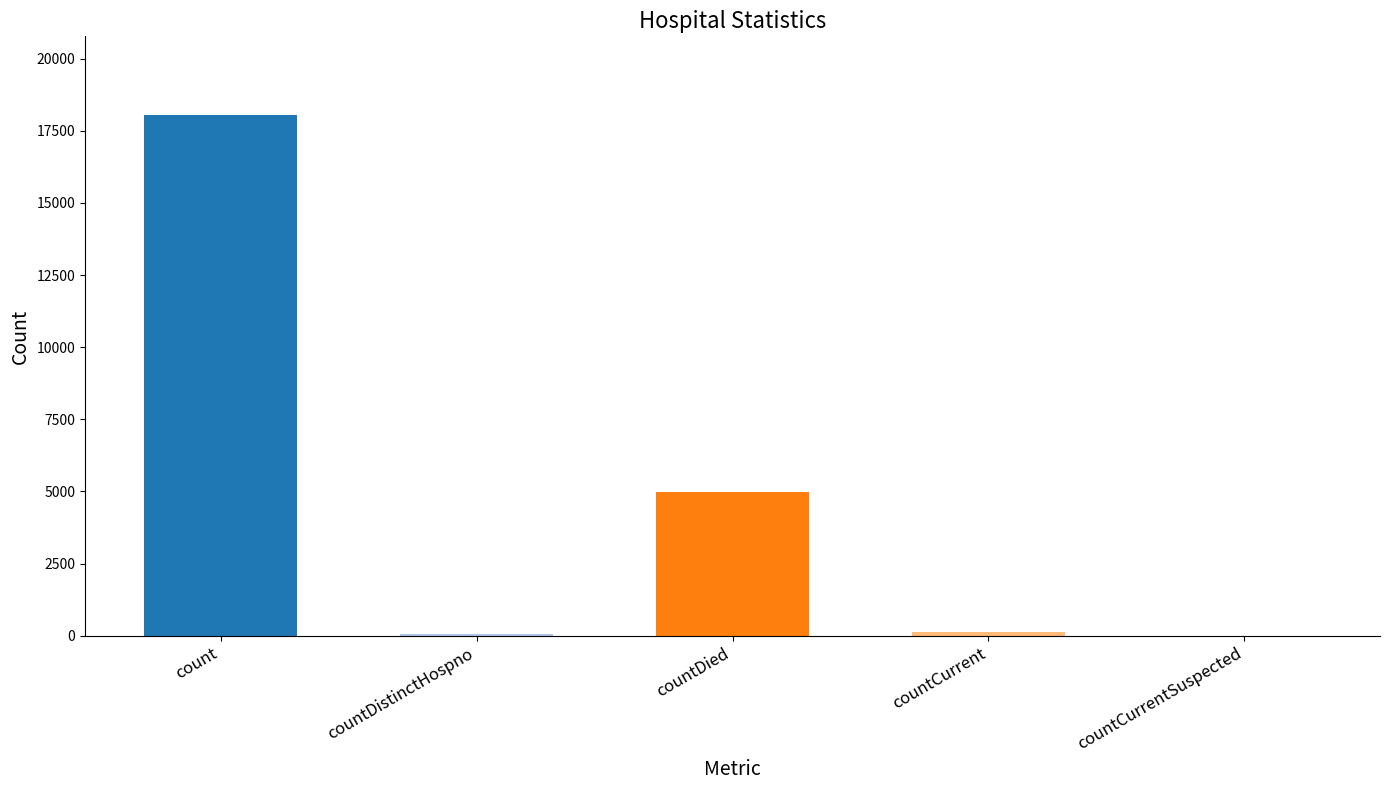

Is it true that the value at count is 28234?

False